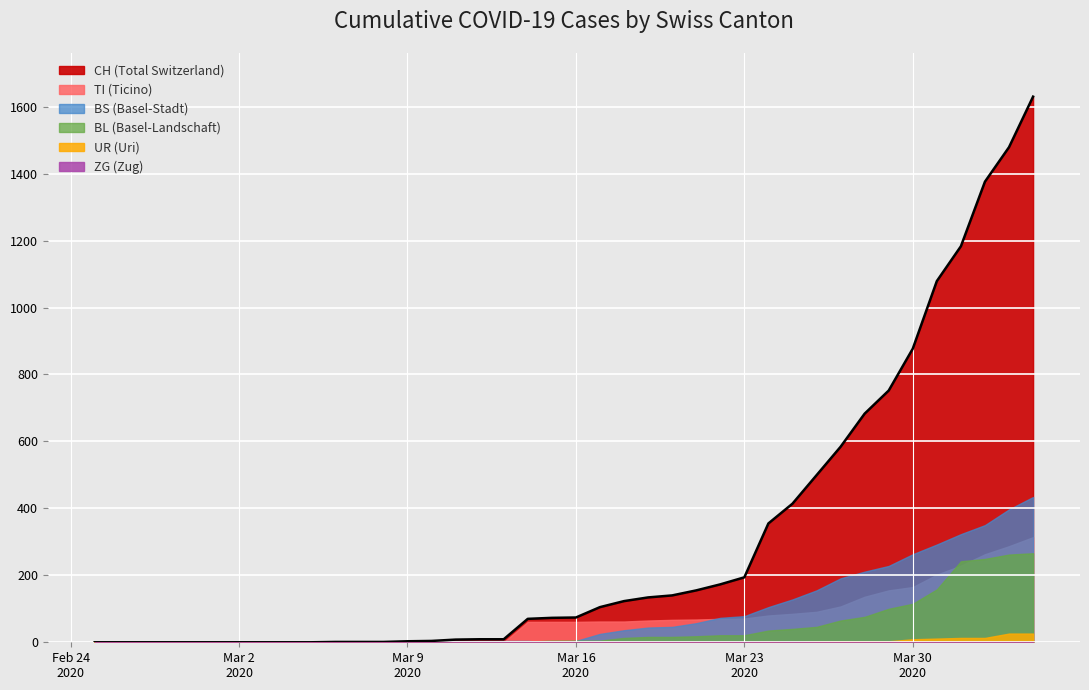

Where is CH nearest to the value 815?

34